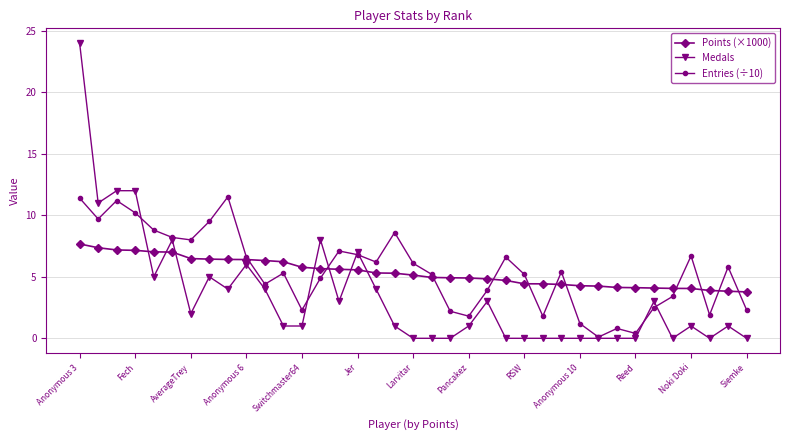

How many data points does each series have?

37